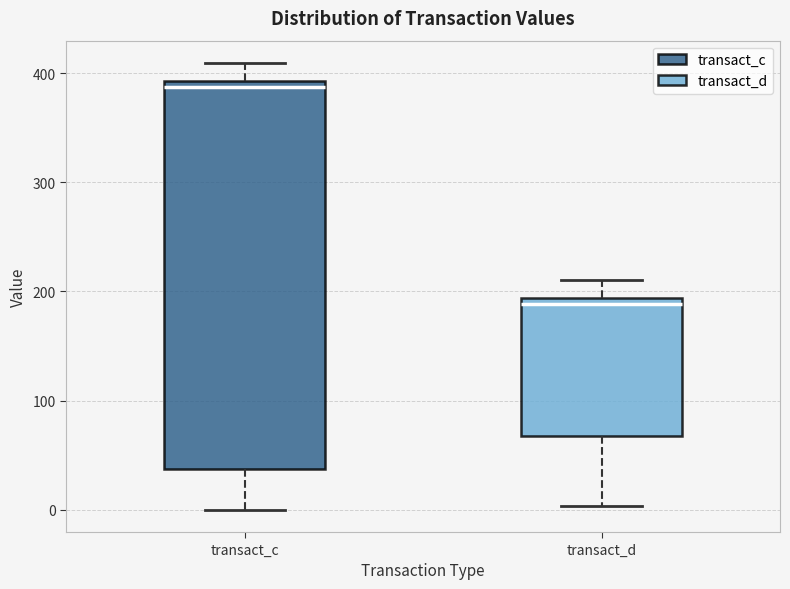

Which box has the lowest median line?

transact_d